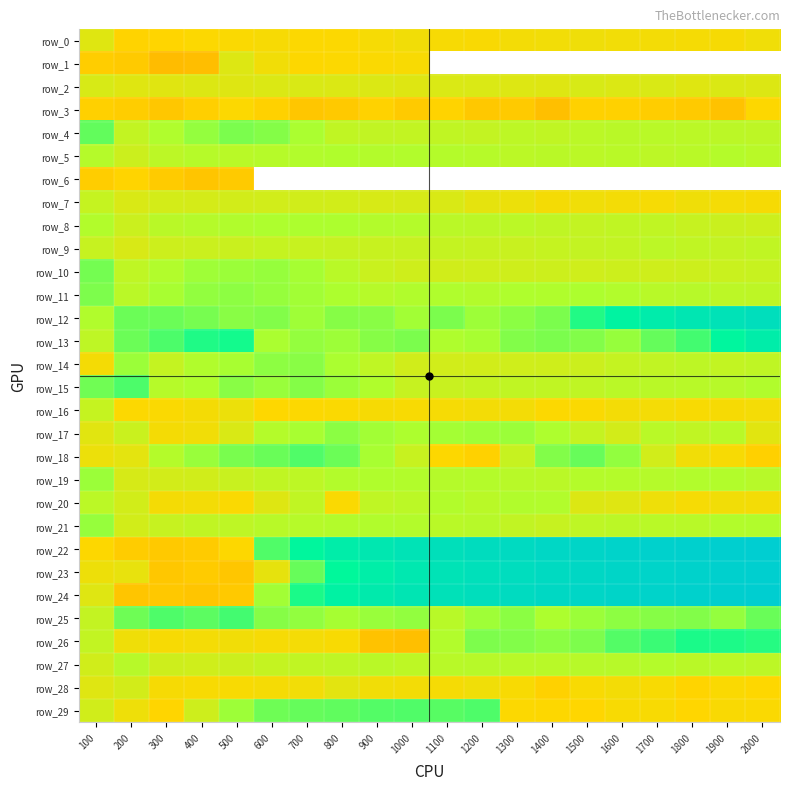

What is the sum of all row_13 values?

1194.2